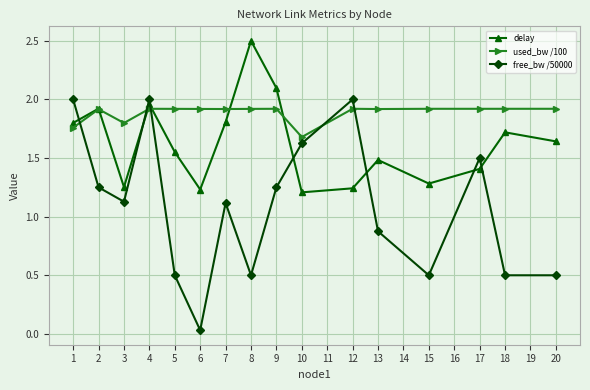

At 13, list the series in order from smallest to largest.

free_bw /50000, delay, used_bw /100